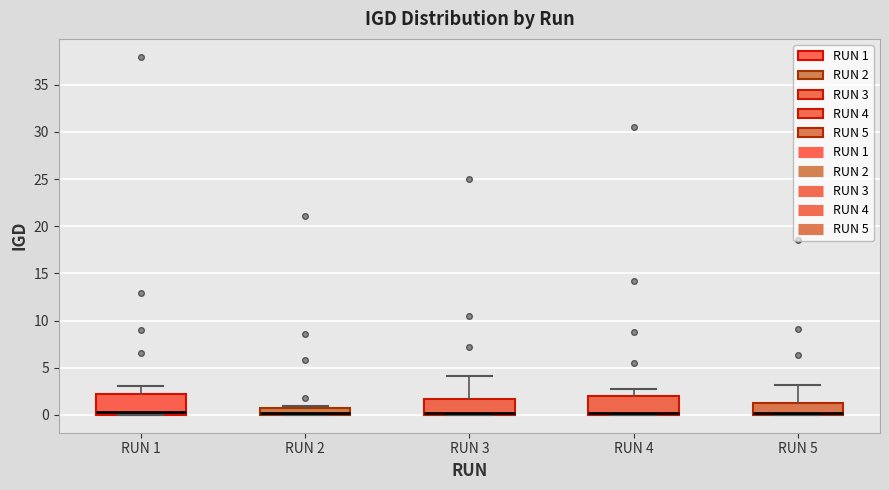

Where is the upper edge of the box for RUN 2 on the y-axis? The values are not printed on the chart, so give them approximately, as read against the axis.

0.5